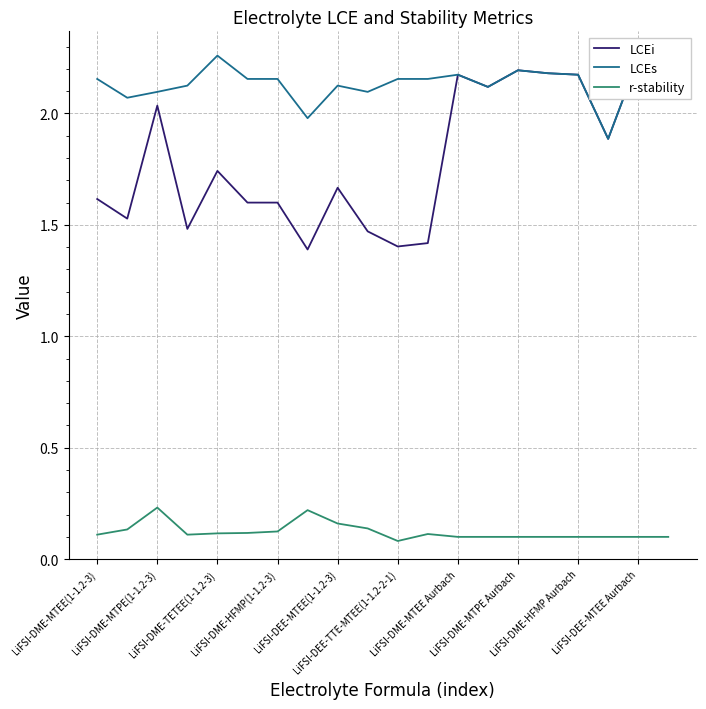

What is the minimum value for LCEs?

1.9